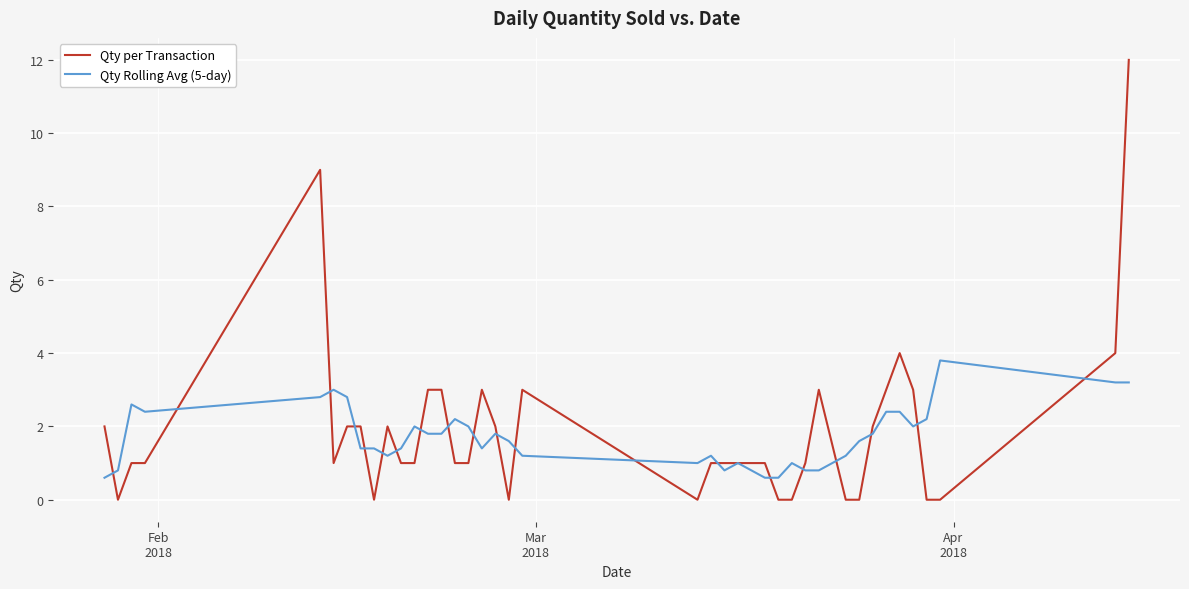

What is the maximum value for Qty Rolling Avg (5-day)?

3.8